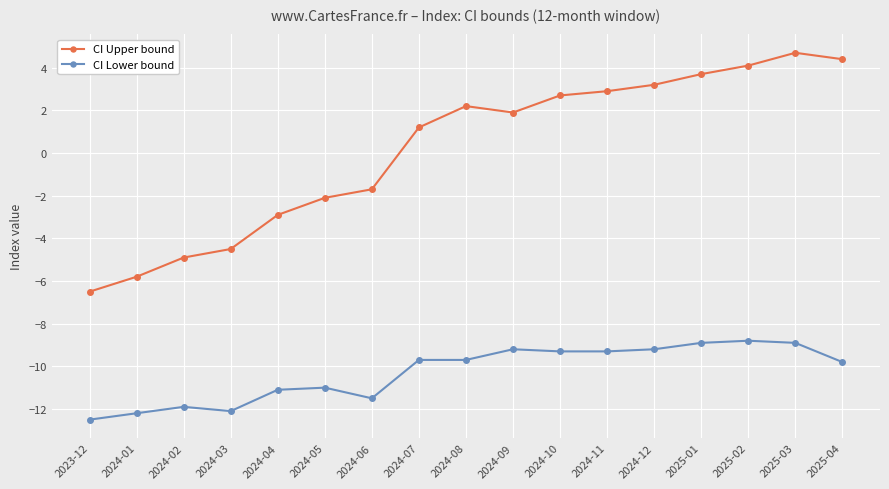

What is the label of the 15th point from the left?

2025-02